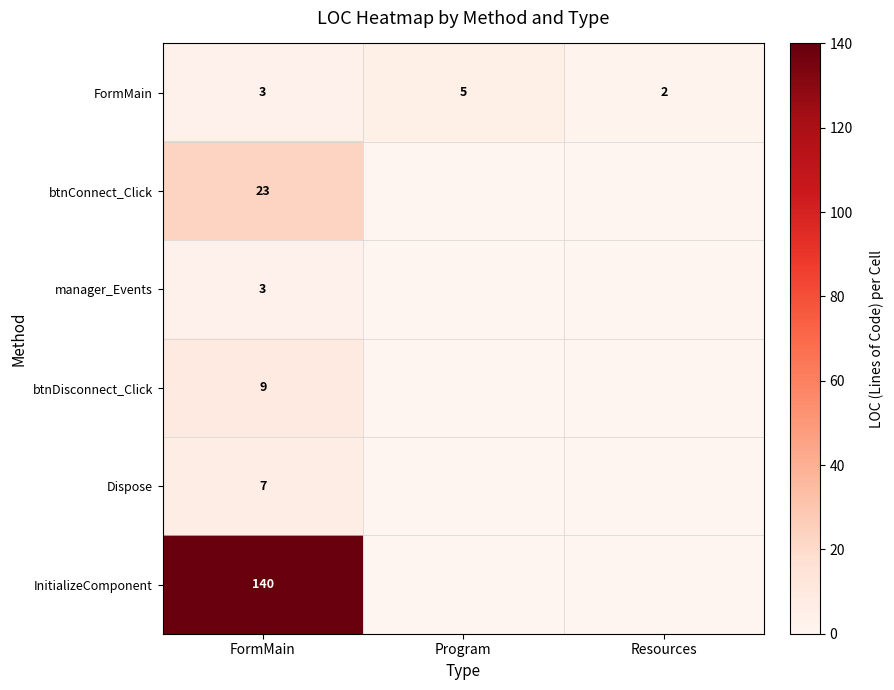

What is the spread (max minus min) of values at Program?

5